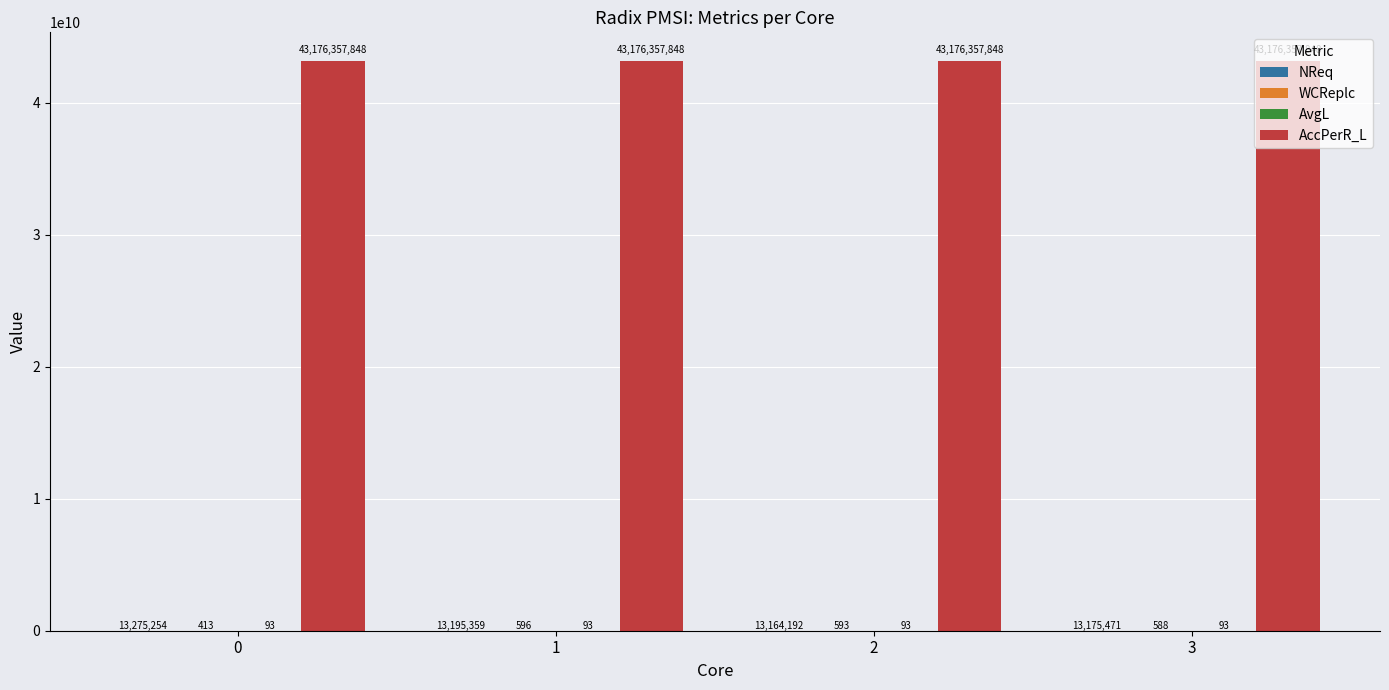

What is the greatest value displayed?

43176357848